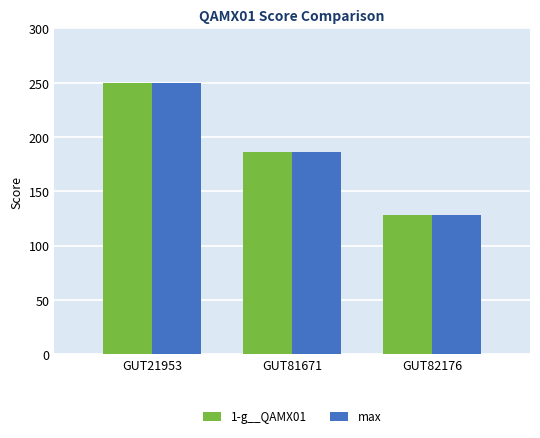

How many data points in max are above 186?

2